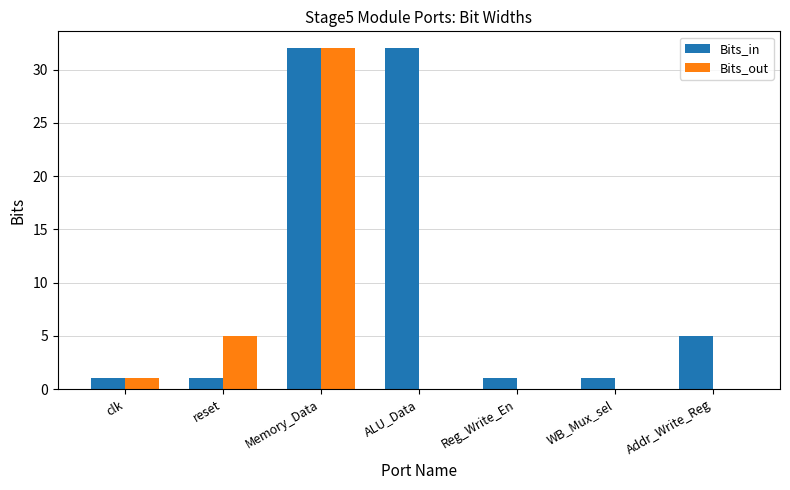

True or false: Bits_in has a value of 1 at reset.

True